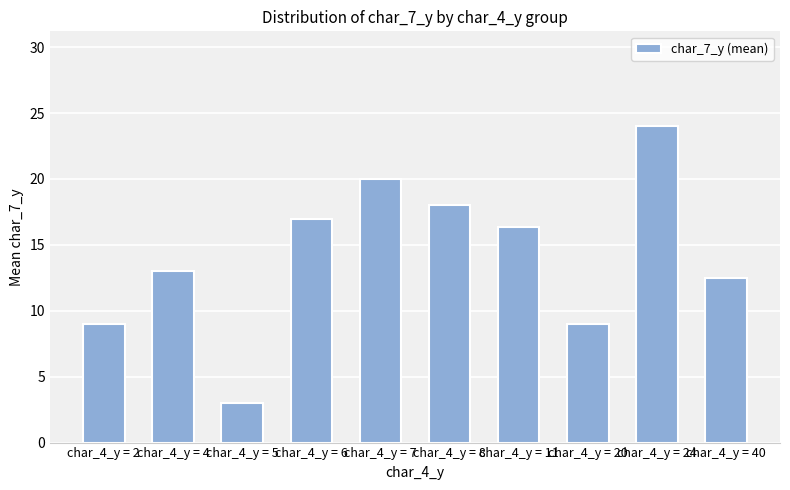

Approximately how many times larger is the value at char_4_y = 20 compared to char_4_y = 11?

0.6